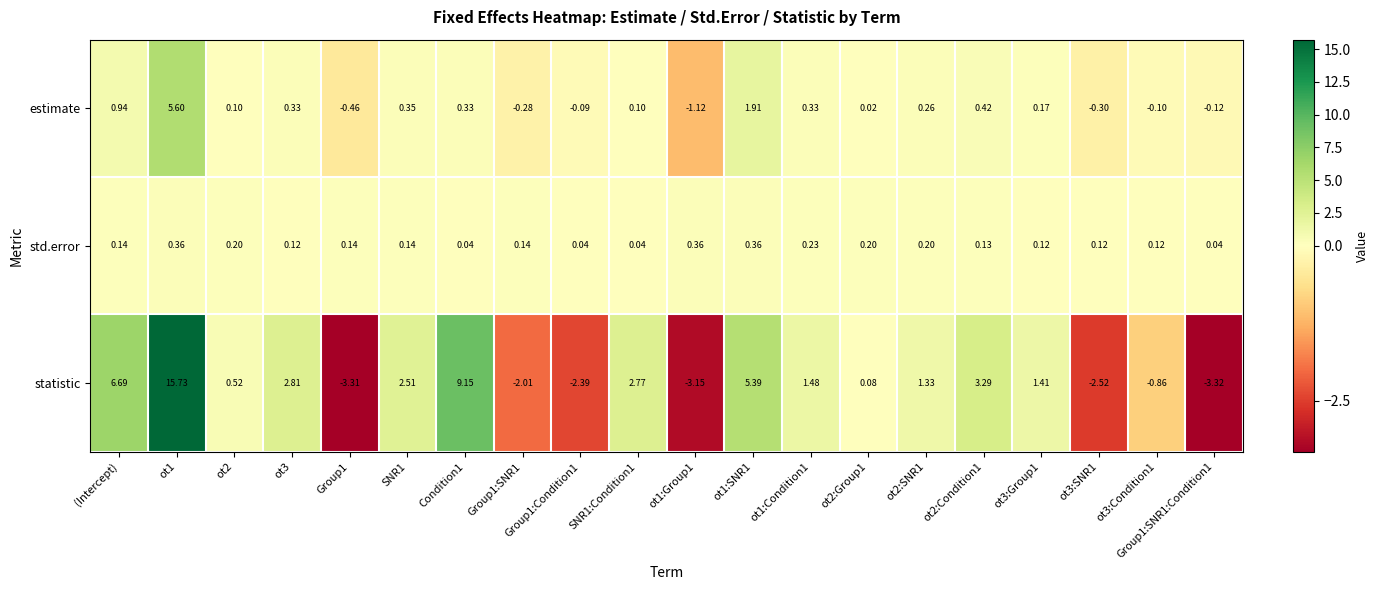

List the series in order of their peak value, highest first.

statistic, estimate, std.error